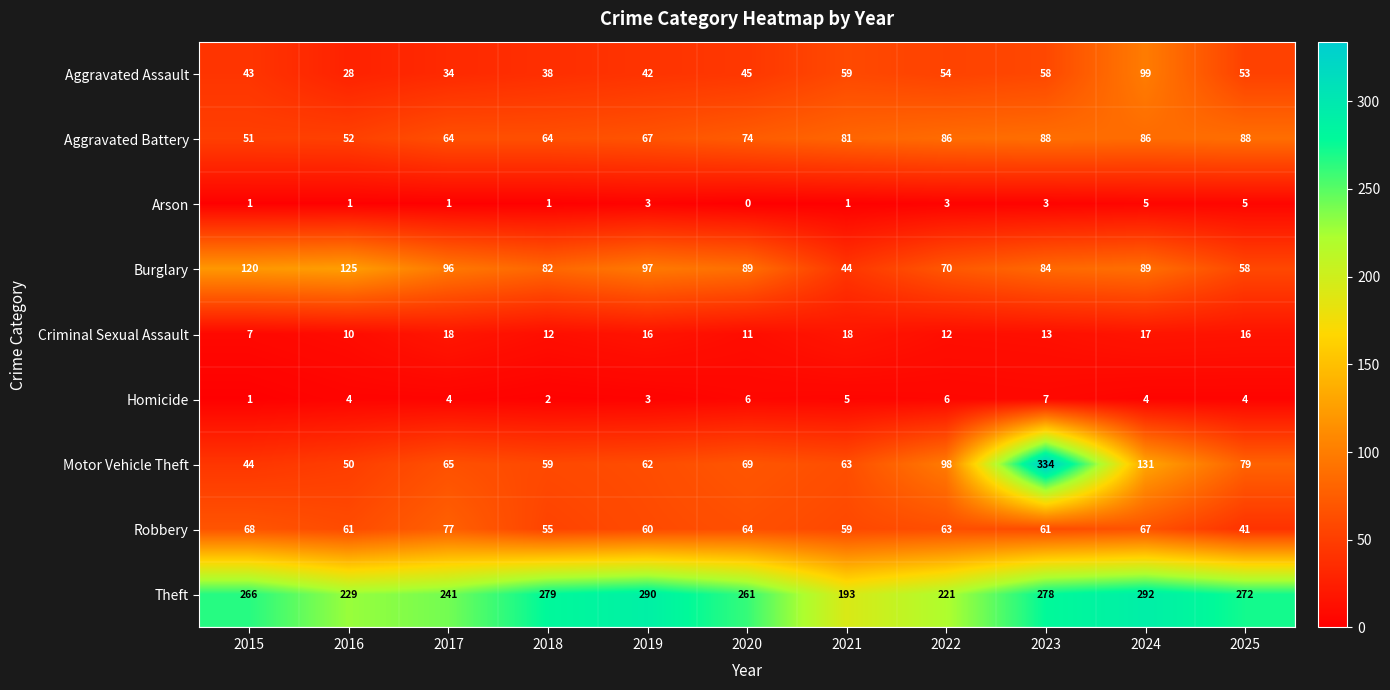

True or false: Motor Vehicle Theft has a value of 50 at 2016.

True